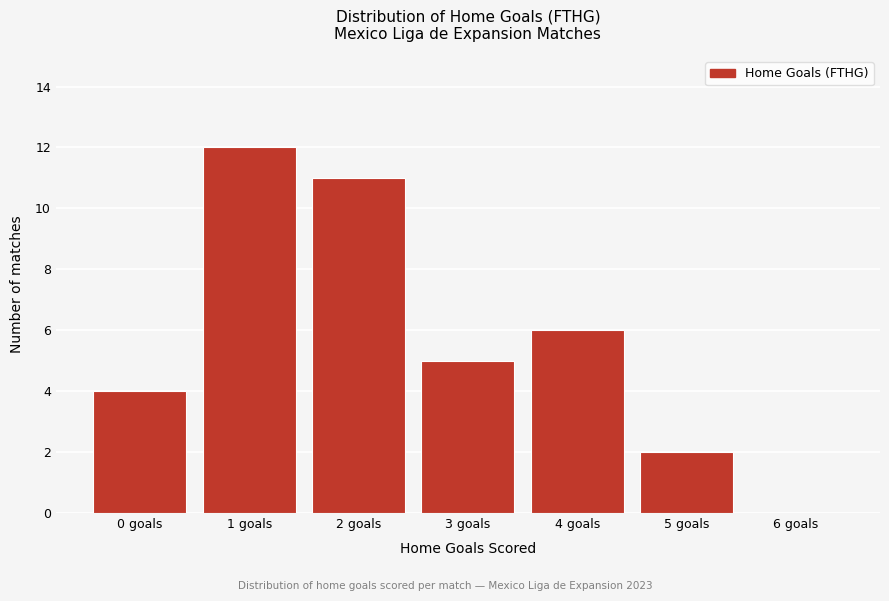

Reading left to right, extract all data points from this chart.

0 goals=4	1 goals=12	2 goals=11	3 goals=5	4 goals=6	5 goals=2	6 goals=0